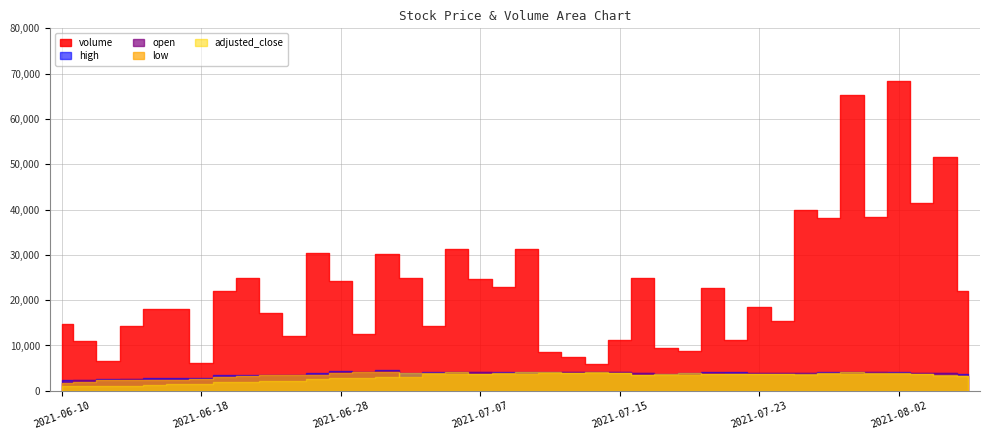

Reading left to right, transcribe all the data shown in this chart.

volume: 2021-06-10=14700.0	2021-06-11=11000.0	2021-06-14=6600.0	2021-06-15=14400.0	2021-06-16=18000.0	2021-06-17=18100.0	2021-06-18=6200.0	2021-06-21=22000.0	2021-06-22=25000.0	2021-06-23=17200.0	2021-06-24=12100.0	2021-06-25=30500.0	2021-06-28=24200.0	2021-06-29=12600.0	2021-06-30=30100.0	2021-07-01=24800.0	2021-07-02=14300.0	2021-07-06=31200.0	2021-07-07=24700.0	2021-07-08=22800.0	2021-07-09=31300.0	2021-07-12=8500.0	2021-07-13=7500.0	2021-07-14=6000.0	2021-07-15=11200.0	2021-07-16=25000.0	2021-07-19=9500.0	2021-07-20=8800.0	2021-07-21=22700.0	2021-07-22=11300.0	2021-07-23=18500.0	2021-07-26=15400.0	2021-07-27=39800.0	2021-07-28=38200.0	2021-07-29=65300.0	2021-07-30=38400.0	2021-08-02=68400.0	2021-08-03=41500.0	2021-08-04=51600.0	2021-08-05=22000.0
adjusted_close: 2021-06-10=23.9	2021-06-11=23.9	2021-06-14=23.9	2021-06-15=23.9	2021-06-16=24.0	2021-06-17=24.1	2021-06-18=24.1	2021-06-21=24.3	2021-06-22=24.3	2021-06-23=24.4	2021-06-24=24.3	2021-06-25=24.5	2021-06-28=24.6	2021-06-29=24.6	2021-06-30=24.7	2021-07-01=25.1	2021-07-02=25.1	2021-07-06=25.1	2021-07-07=25.0	2021-07-08=25.1	2021-07-09=25.1	2021-07-12=25.1	2021-07-13=25.1	2021-07-14=25.2	2021-07-15=25.1	2021-07-16=24.9	2021-07-19=25.0	2021-07-20=25.1	2021-07-21=25.0	2021-07-22=25.0	2021-07-23=25.0	2021-07-26=25.0	2021-07-27=24.9	2021-07-28=25.1	2021-07-29=25.1	2021-07-30=25.1	2021-08-02=25.1	2021-08-03=25.0	2021-08-04=24.9	2021-08-05=24.8
low: 2021-06-10=24.2	2021-06-11=24.3	2021-06-14=24.4	2021-06-15=24.4	2021-06-16=24.4	2021-06-17=24.4	2021-06-18=24.5	2021-06-21=24.7	2021-06-22=24.8	2021-06-23=24.9	2021-06-24=24.9	2021-06-25=24.9	2021-06-28=25.1	2021-06-29=25.1	2021-06-30=25.2	2021-07-01=24.7	2021-07-02=25.0	2021-07-06=25.0	2021-07-07=25.0	2021-07-08=25.0	2021-07-09=25.0	2021-07-12=25.1	2021-07-13=25.1	2021-07-14=25.1	2021-07-15=25.1	2021-07-16=24.9	2021-07-19=24.9	2021-07-20=24.9	2021-07-21=25.0	2021-07-22=25.0	2021-07-23=25.0	2021-07-26=25.0	2021-07-27=24.9	2021-07-28=24.9	2021-07-29=25.0	2021-07-30=25.0	2021-08-02=25.0	2021-08-03=25.0	2021-08-04=24.8	2021-08-05=24.8
open: 2021-06-10=24.2	2021-06-11=24.4	2021-06-14=24.4	2021-06-15=24.5	2021-06-16=24.5	2021-06-17=24.4	2021-06-18=24.5	2021-06-21=24.7	2021-06-22=24.8	2021-06-23=24.9	2021-06-24=24.9	2021-06-25=24.9	2021-06-28=25.2	2021-06-29=25.2	2021-06-30=25.2	2021-07-01=24.7	2021-07-02=25.0	2021-07-06=25.1	2021-07-07=25.2	2021-07-08=25.1	2021-07-09=25.0	2021-07-12=25.1	2021-07-13=25.2	2021-07-14=25.1	2021-07-15=25.2	2021-07-16=25.1	2021-07-19=24.9	2021-07-20=25.0	2021-07-21=25.1	2021-07-22=25.0	2021-07-23=25.1	2021-07-26=25.1	2021-07-27=25.0	2021-07-28=25.0	2021-07-29=25.1	2021-07-30=25.1	2021-08-02=25.1	2021-08-03=25.1	2021-08-04=25.1	2021-08-05=24.8
high: 2021-06-10=24.4	2021-06-11=24.4	2021-06-14=24.5	2021-06-15=24.5	2021-06-16=24.6	2021-06-17=24.7	2021-06-18=24.6	2021-06-21=24.9	2021-06-22=24.9	2021-06-23=24.9	2021-06-24=24.9	2021-06-25=25.1	2021-06-28=25.2	2021-06-29=25.2	2021-06-30=25.3	2021-07-01=25.1	2021-07-02=25.1	2021-07-06=25.1	2021-07-07=25.2	2021-07-08=25.2	2021-07-09=25.2	2021-07-12=25.2	2021-07-13=25.2	2021-07-14=25.2	2021-07-15=25.2	2021-07-16=25.1	2021-07-19=25.0	2021-07-20=25.1	2021-07-21=25.1	2021-07-22=25.2	2021-07-23=25.1	2021-07-26=25.1	2021-07-27=25.0	2021-07-28=25.1	2021-07-29=25.1	2021-07-30=25.1	2021-08-02=25.1	2021-08-03=25.1	2021-08-04=25.1	2021-08-05=24.9